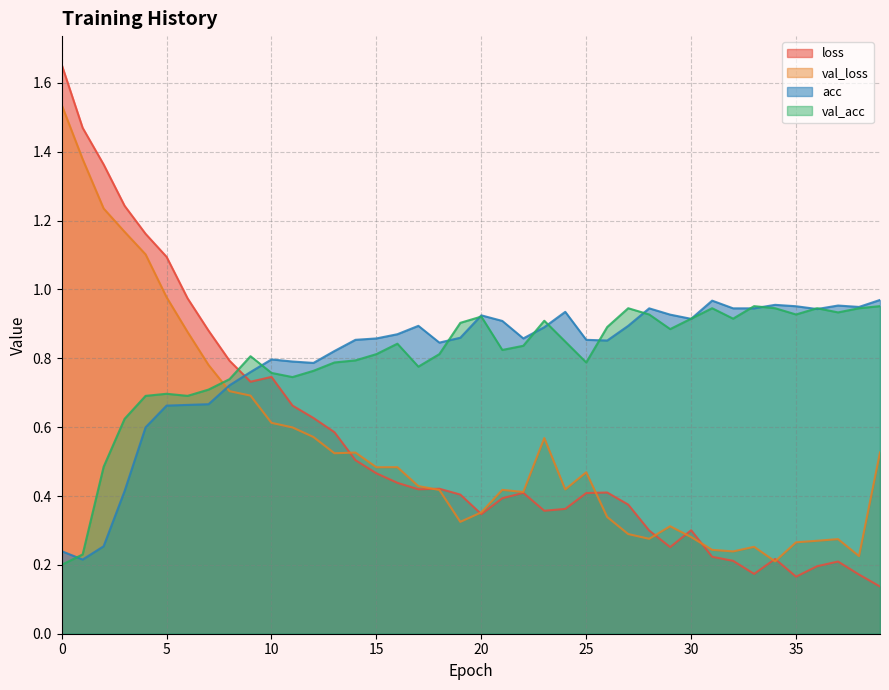

Where is loss nearest to the value 0?

39